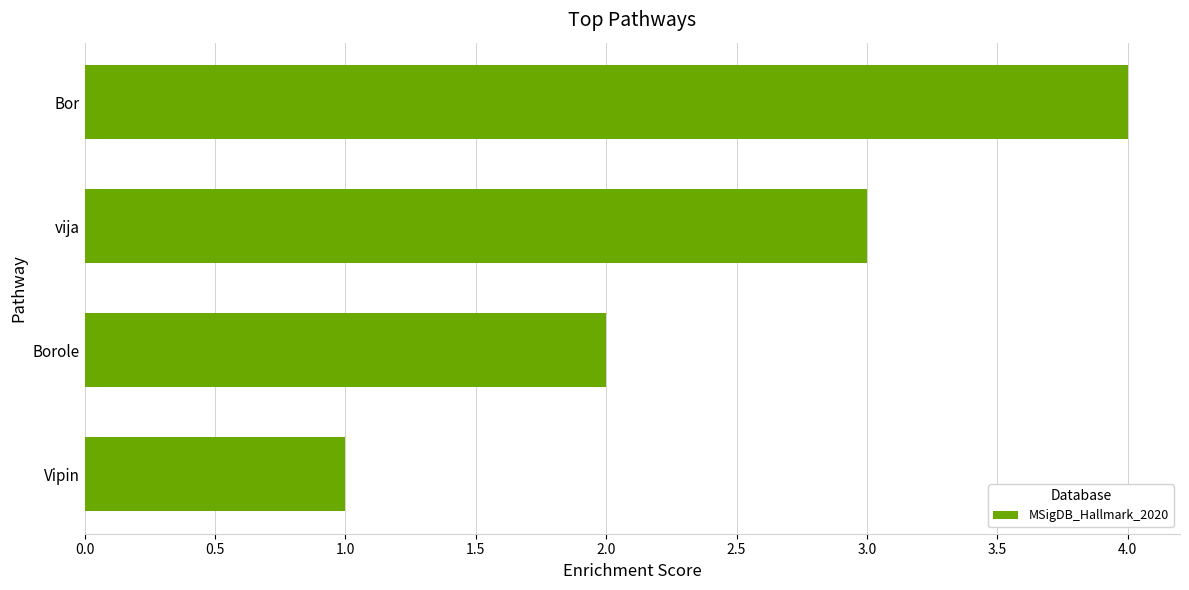

Rank the categories by value from lowest to highest.

Vipin, Borole, vija, Bor